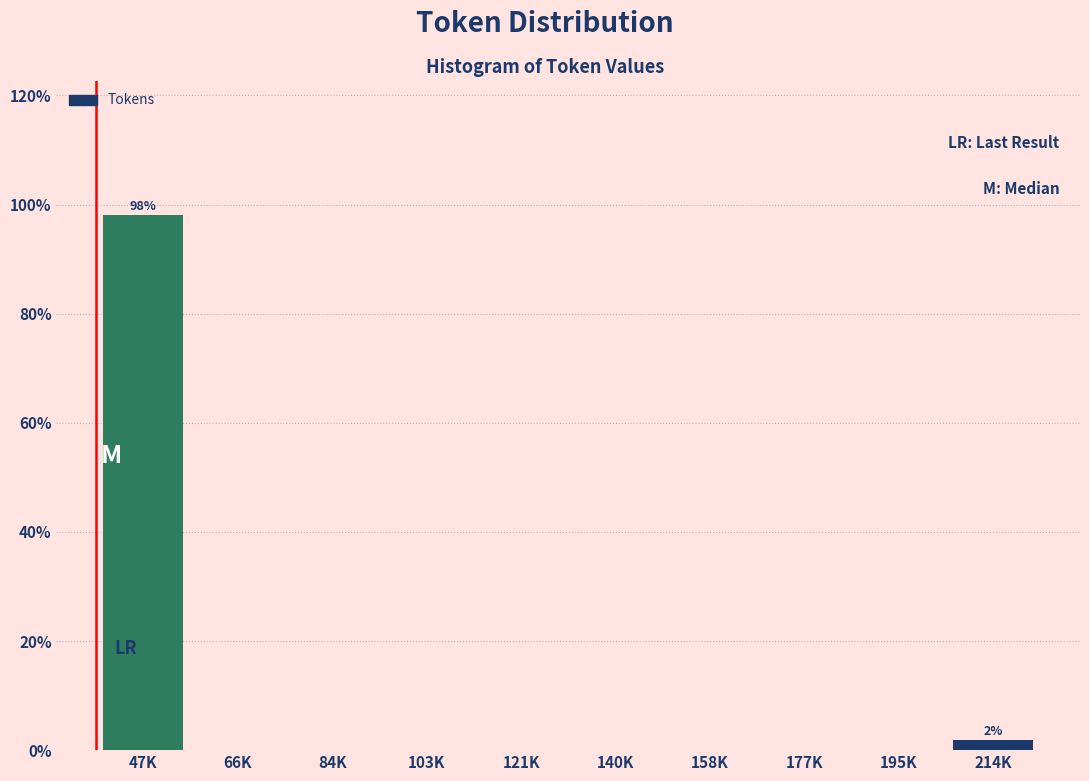

Reading left to right, extract all data points from this chart.

47K=98.1	66K=0.0	84K=0.0	103K=0.0	121K=0.0	140K=0.0	158K=0.0	177K=0.0	195K=0.0	214K=1.9